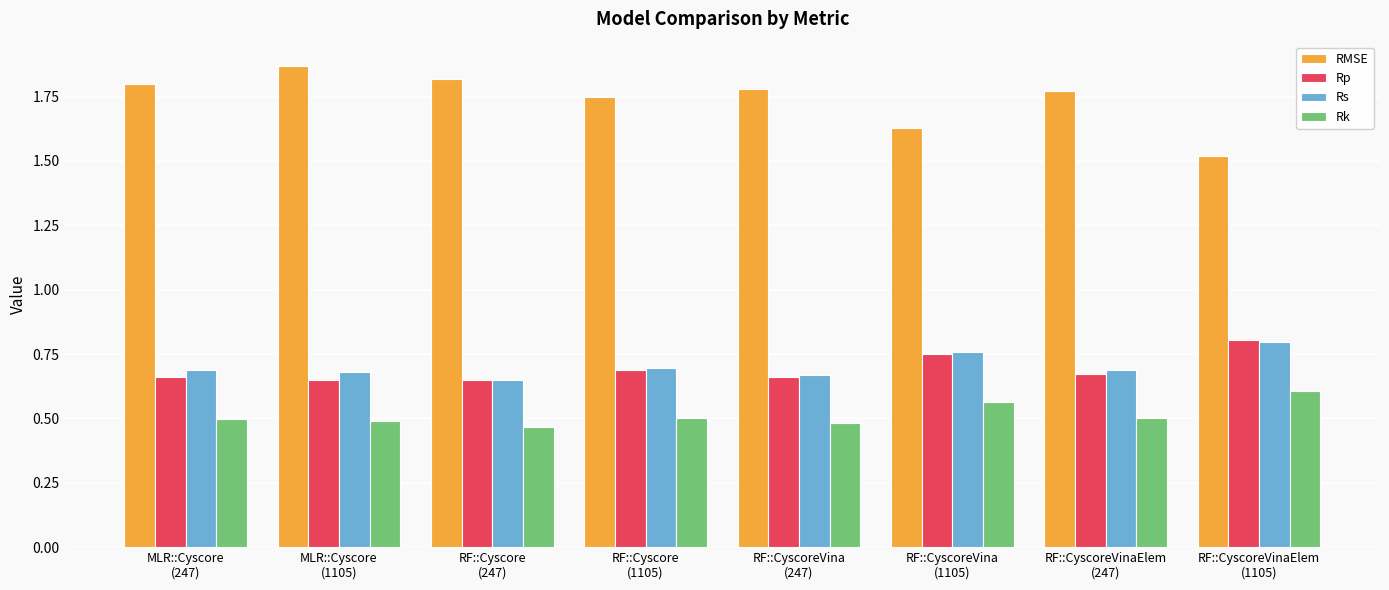

Which series has the largest range (max minus min)?

RMSE